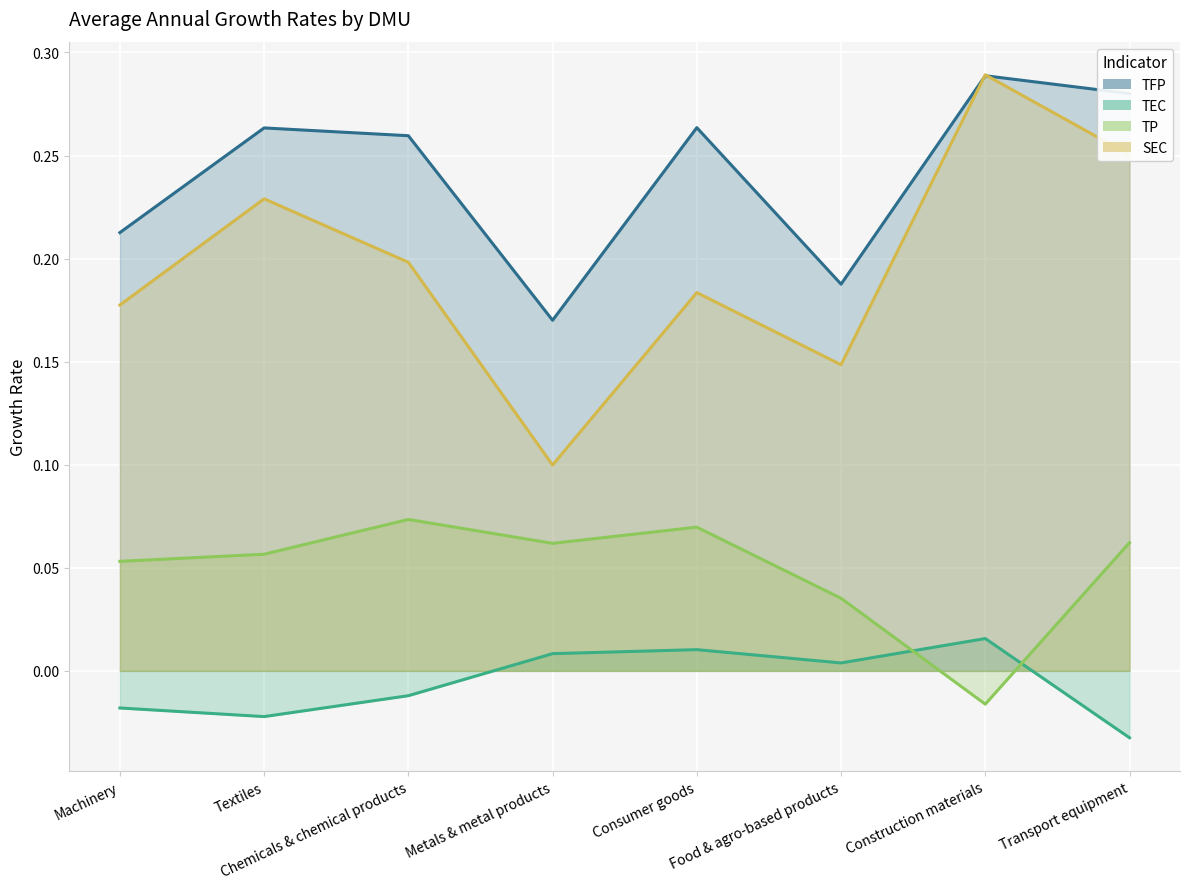

What is the difference between the highest and lowest values at Textiles?

0.3